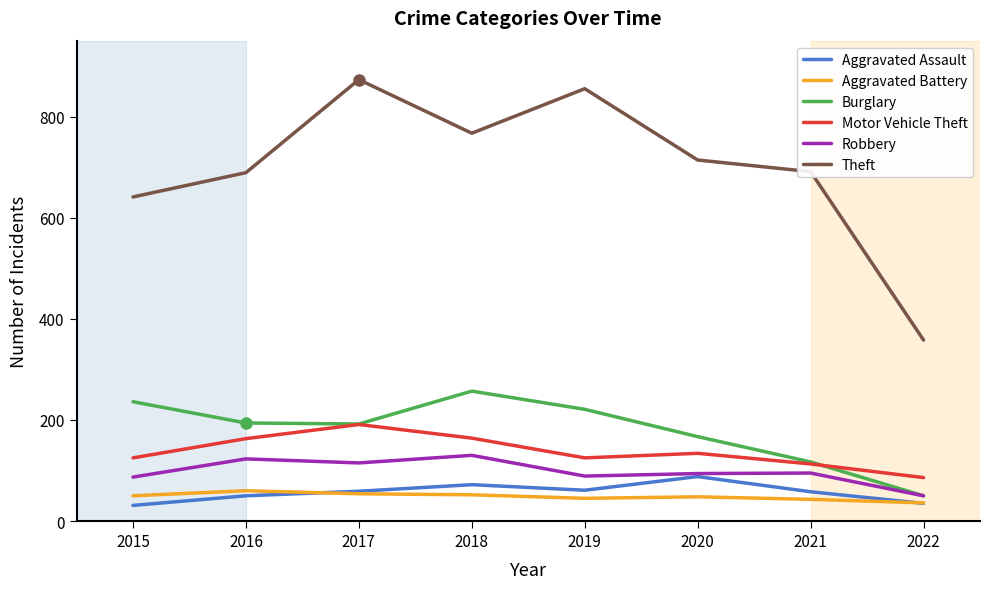

Which series changed the most between 2016 and 2019?

Theft